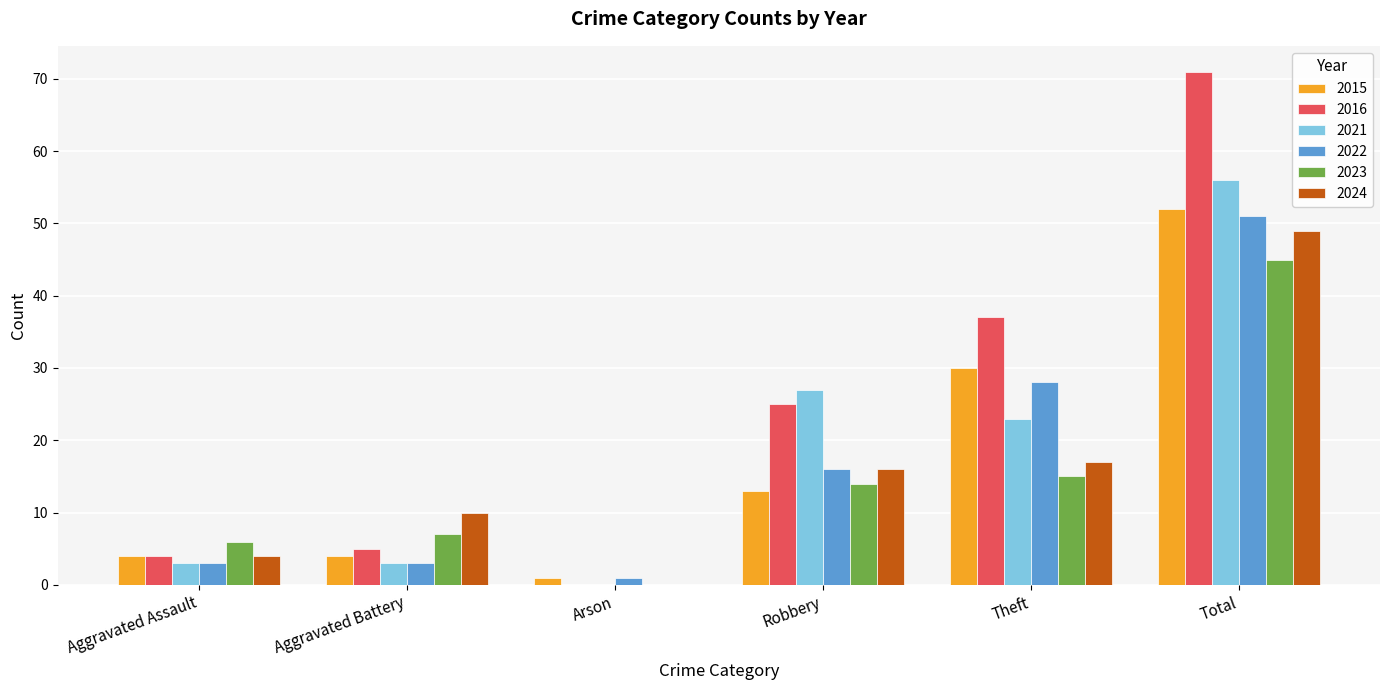

What is the average value of the 2022 series?

17